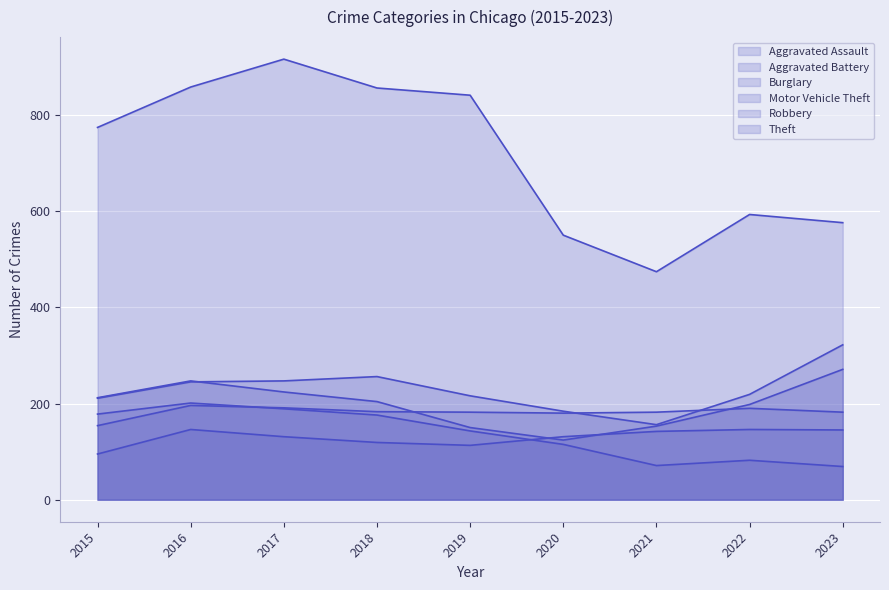

What is the minimum value for Burglary?

69